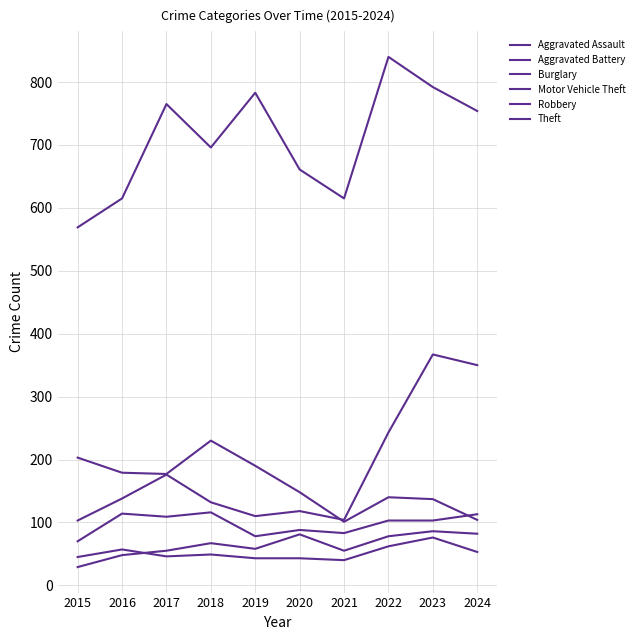

How many lines are shown in the chart?

6